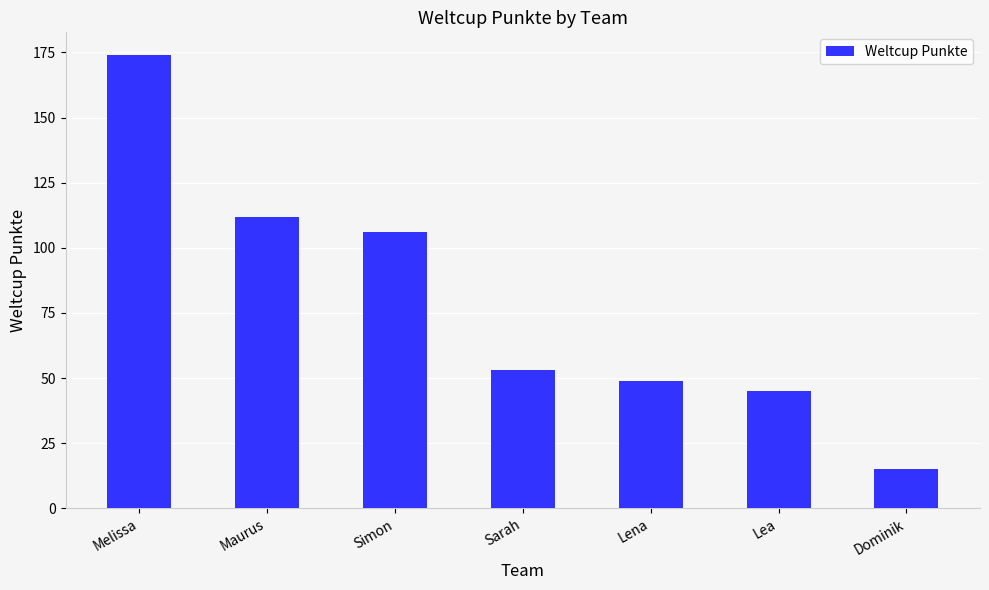

Rank the categories by value from highest to lowest.

Melissa, Maurus, Simon, Sarah, Lena, Lea, Dominik